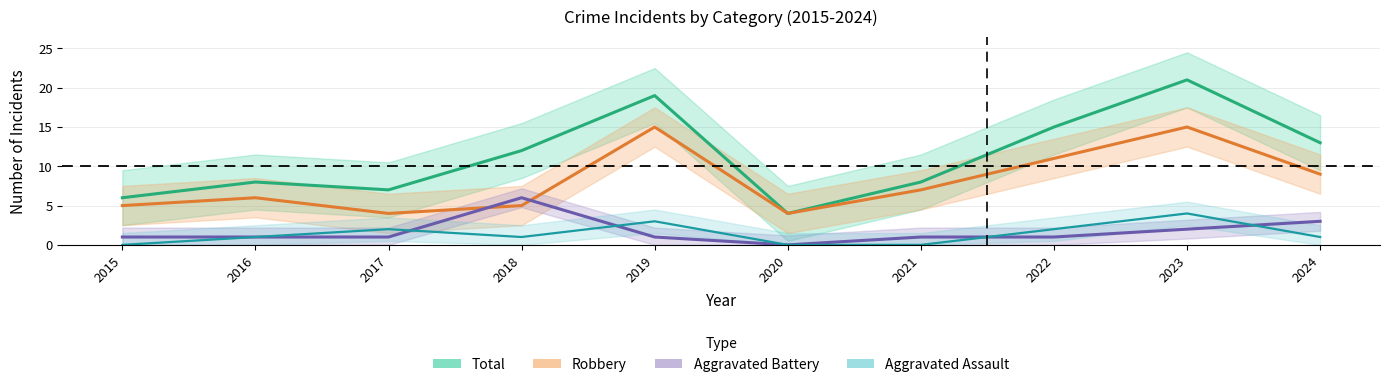

How many interior local peaks does the Total series have?

3